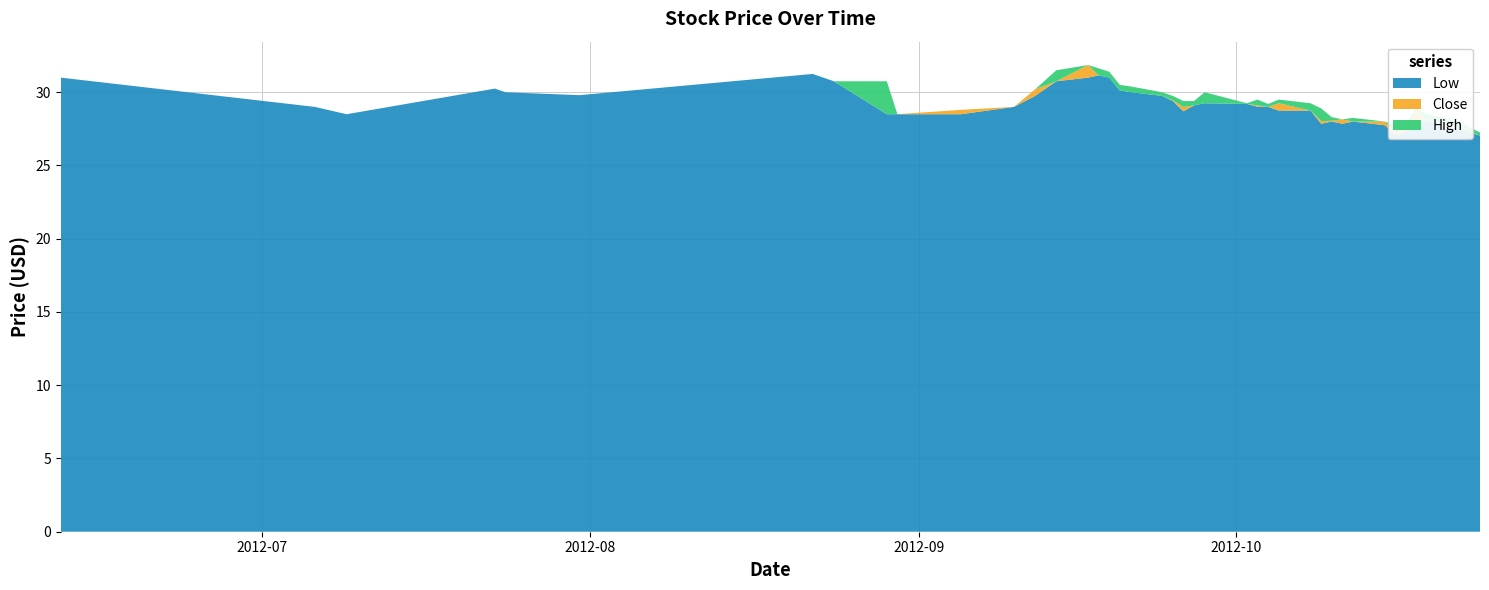

Reading right to left, list all the values displayed in this chart.

Low: 27.0	27.5	28.1	27.9	27.3	27.1	27.8	28.0	27.9	28.0	27.9	28.8	28.8	29.0	29.0	29.2	29.2	29.1	28.7	29.4	29.8	30.0	30.1	31.0	31.1	31.0	30.8	29.8	29.0	28.5	28.5	28.5	30.8	31.2	29.8	30.0	30.2	28.5	29.0	31.0
Close: 27.0	27.6	28.1	28.7	27.5	27.2	28.0	28.0	28.1	28.1	28.0	28.8	29.2	29.0	29.1	29.2	29.2	29.1	29.0	29.4	29.8	30.0	30.1	31.0	31.1	31.9	30.8	30.2	29.0	28.8	28.5	28.5	30.8	31.2	29.8	30.0	30.2	28.5	29.0	31.0
High: 27.2	28.0	28.5	28.9	27.9	27.8	28.0	28.2	28.1	28.3	28.9	29.2	29.5	29.2	29.5	29.2	30.0	29.4	29.4	29.8	30.0	30.4	30.5	31.4	31.6	31.9	31.5	30.2	29.0	28.8	28.5	30.8	30.8	31.2	29.8	30.0	30.2	28.5	29.0	31.0